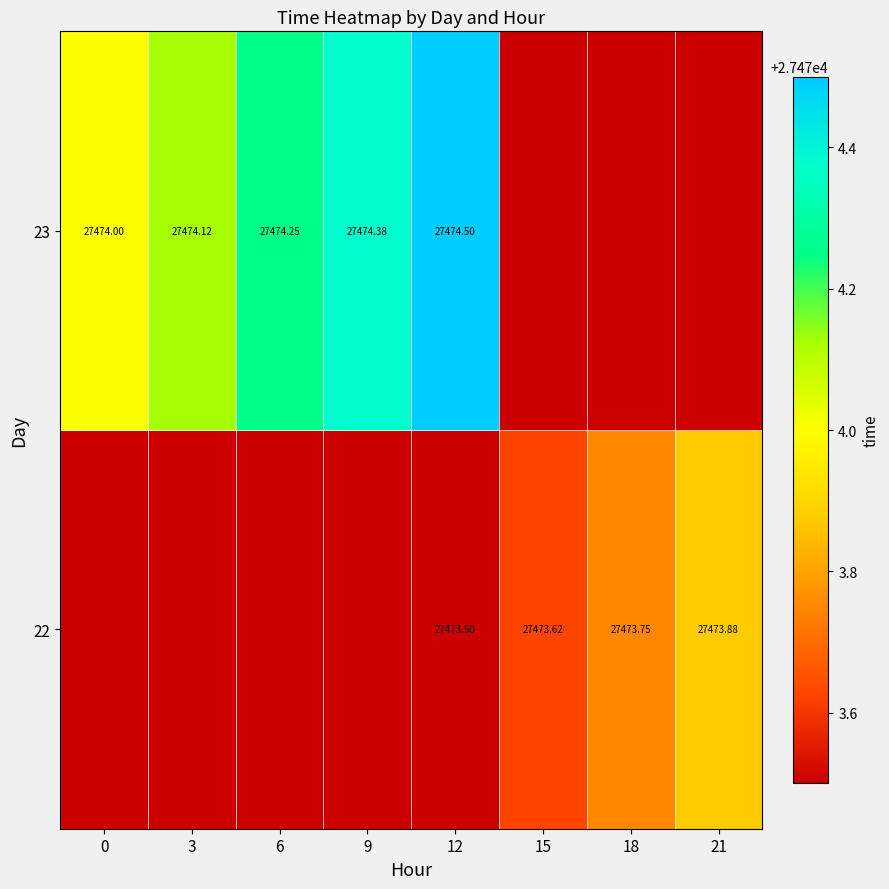

Is the value of 22 at 15 greater than the value of 23 at 12?

No